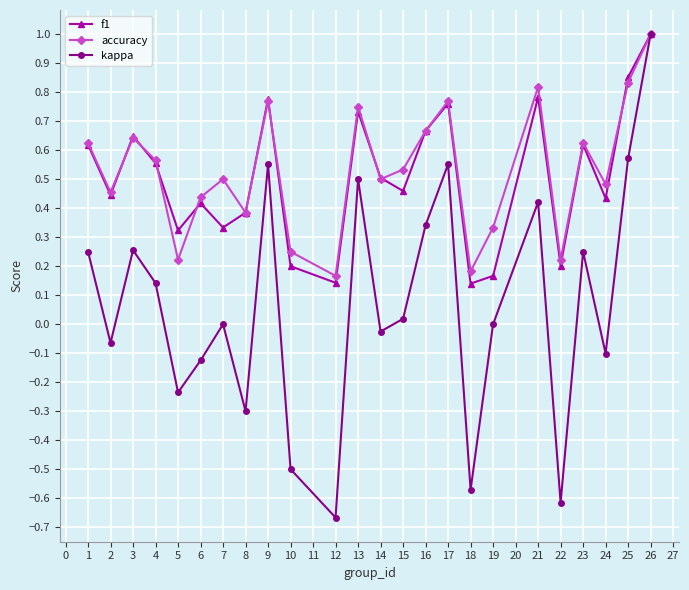

At which label does kappa reach its peak?

26